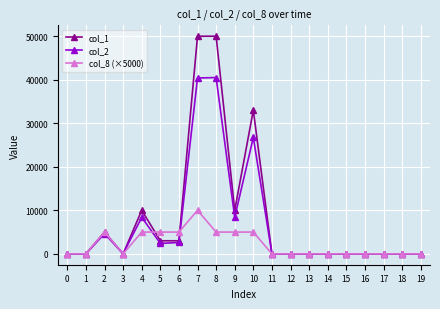

Which series changed the most between 2 and 9?

col_1